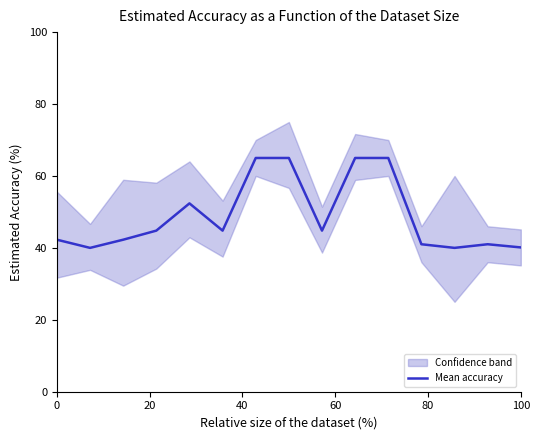

True or false: Mean accuracy has a value of 70.5 at 100.

False